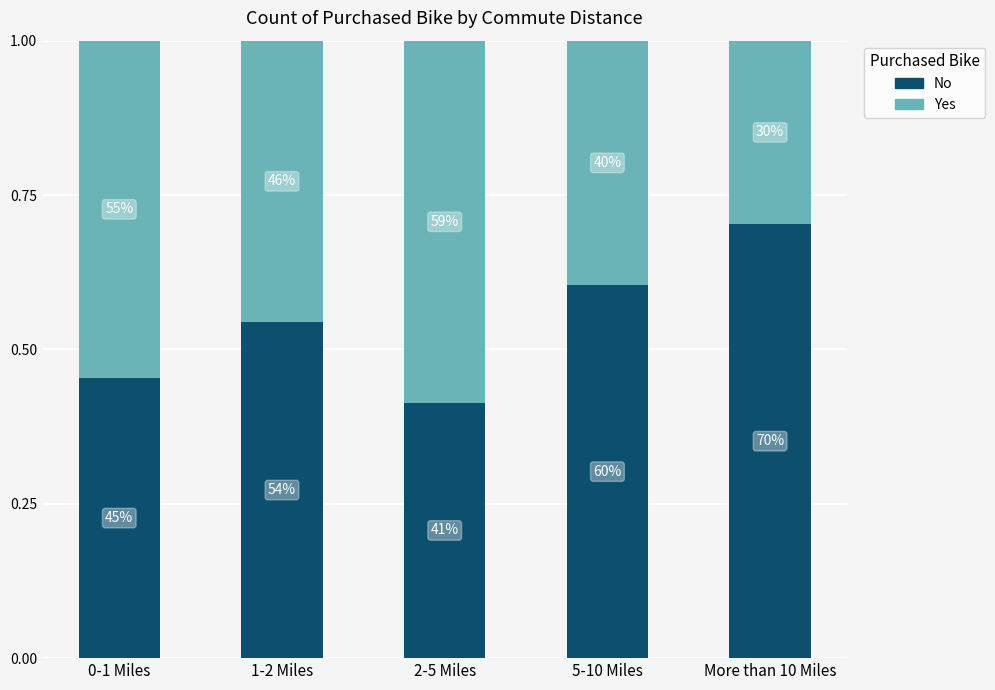

Are the bars grouped side by side (vs. stacked)?

No